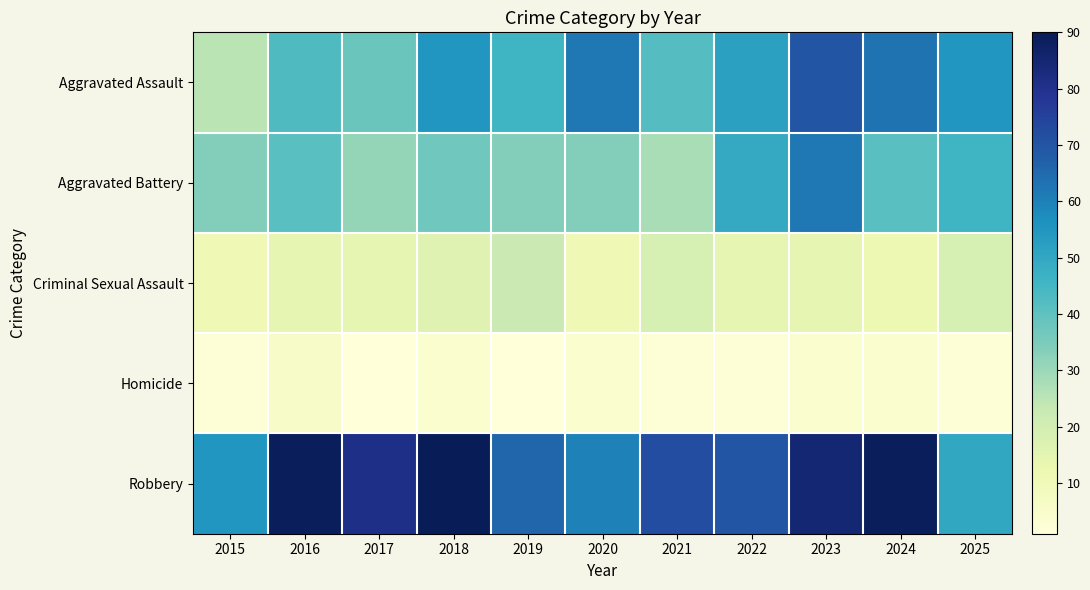

Reading left to right, list all the values displayed in this chart.

Aggravated Assault: 2015=25	2016=43	2017=38	2018=55	2019=46	2020=62	2021=42	2022=52	2023=70	2024=63	2025=55
Aggravated Battery: 2015=34	2016=41	2017=31	2018=37	2019=34	2020=34	2021=28	2022=49	2023=62	2024=41	2025=46
Criminal Sexual Assault: 2015=11	2016=14	2017=14	2018=16	2019=22	2020=11	2021=19	2022=14	2023=14	2024=12	2025=19
Homicide: 2015=2	2016=6	2017=1	2018=4	2019=1	2020=4	2021=2	2022=2	2023=4	2024=4	2025=2
Robbery: 2015=55	2016=89	2017=81	2018=90	2019=66	2020=60	2021=72	2022=70	2023=85	2024=89	2025=50